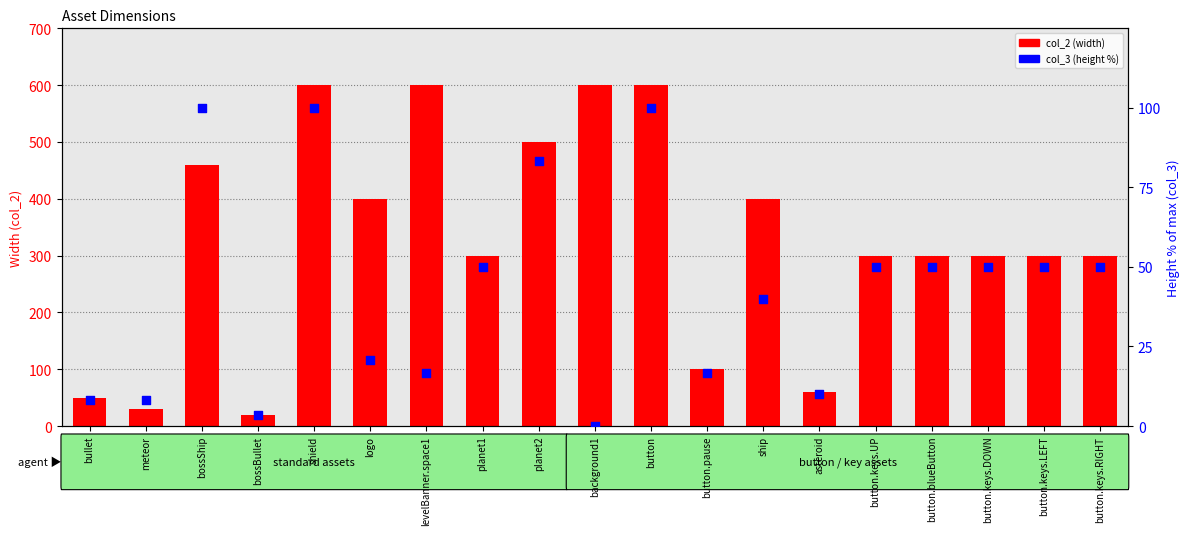

What is the total value across all series at planet1?

350.0